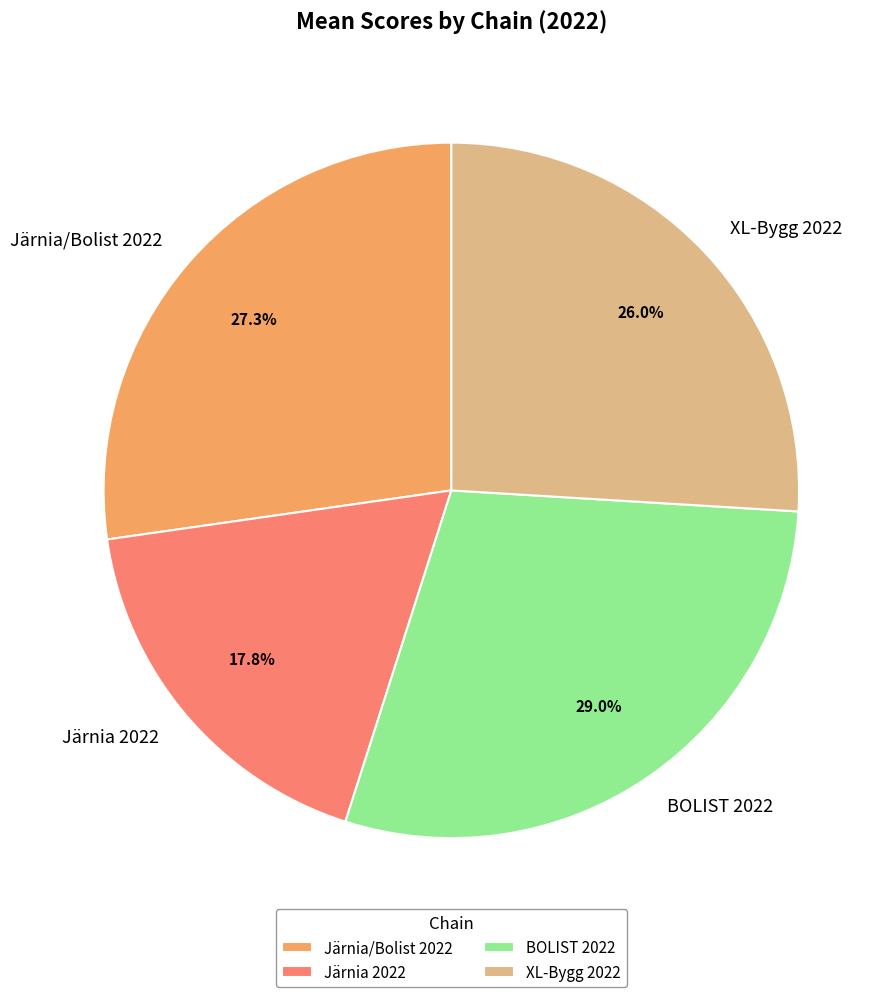

How many slices are in this pie chart?

4